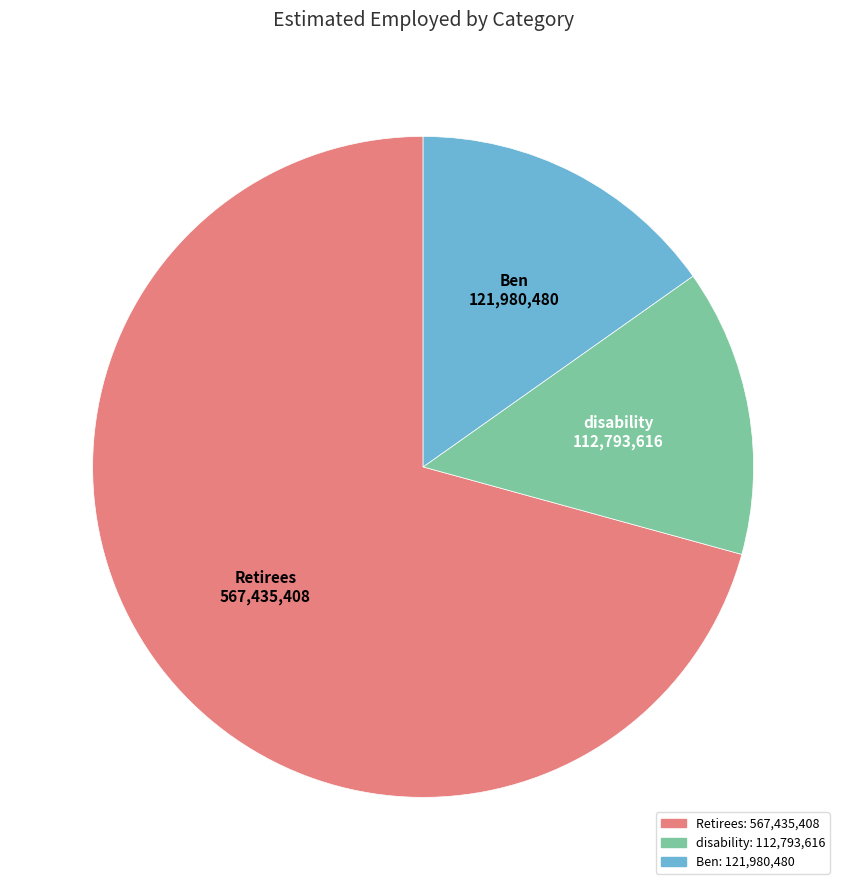

What is the majority slice?

Retirees